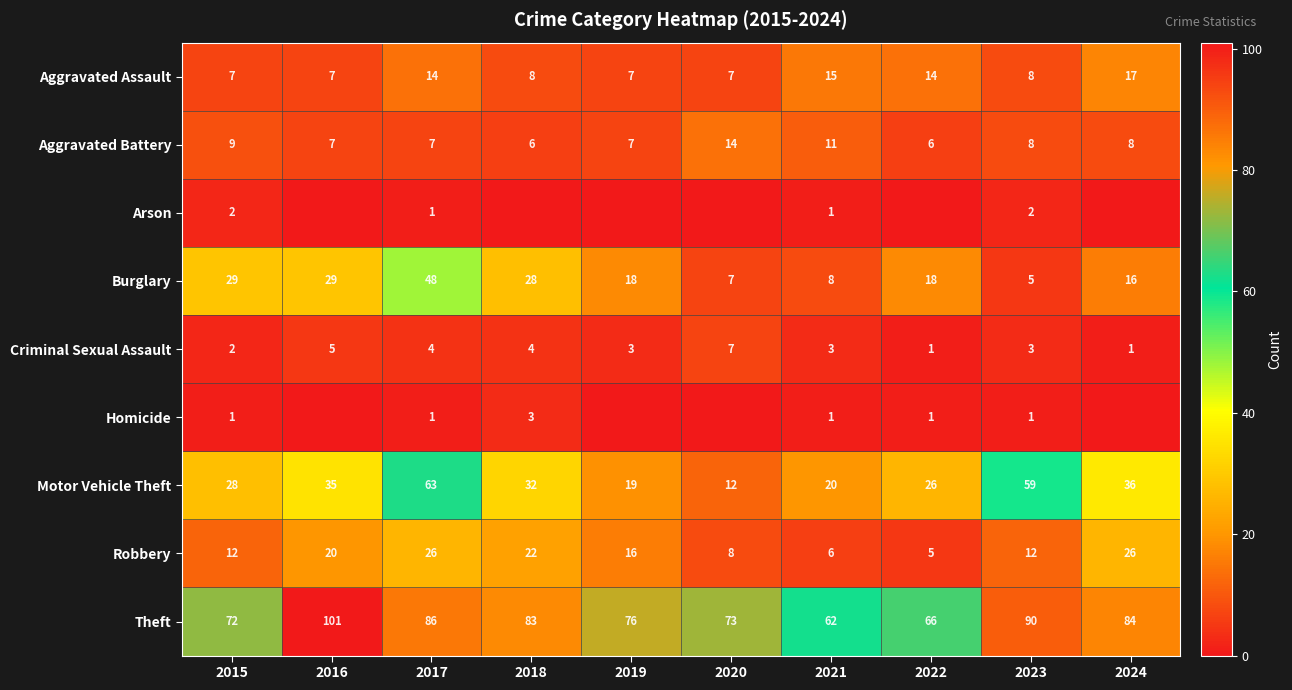

The Theft series shows 126 at 2024. True or false?

False